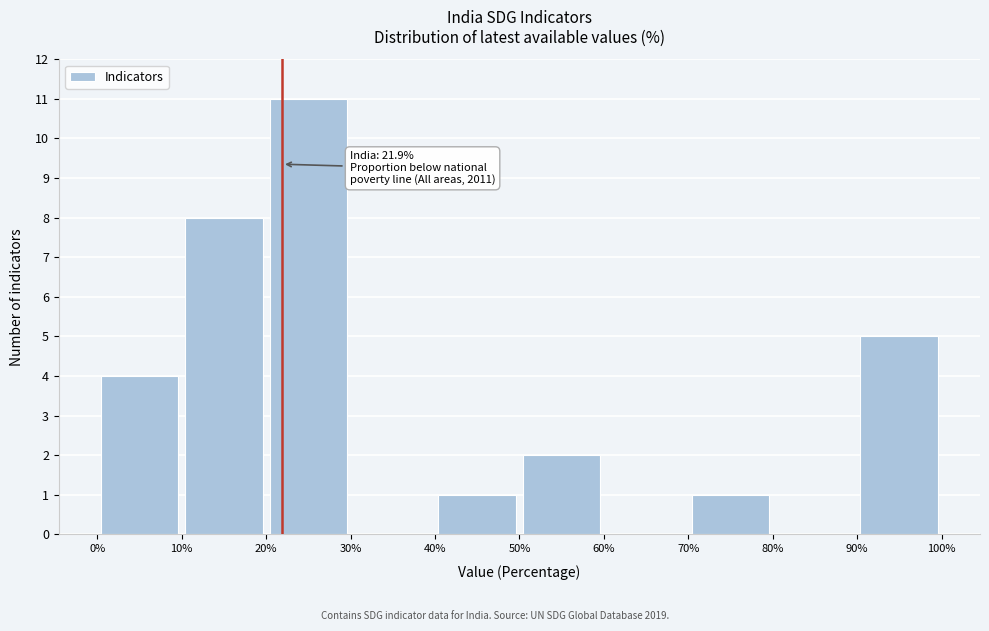

Over which range of the x-axis is the bar tallest?

20% to 30%